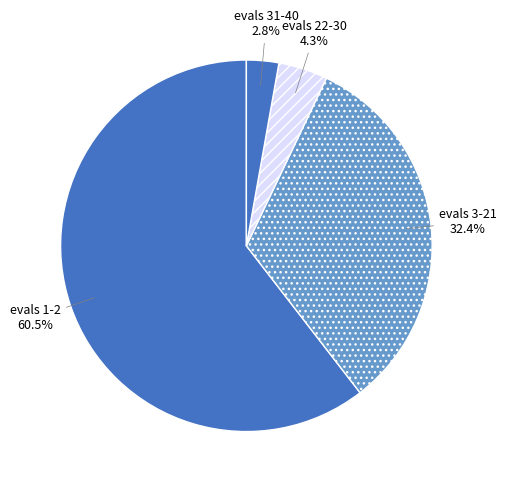

Rank the categories by value from highest to lowest.

evals 1-2, evals 3-21, evals 22-30, evals 31-40